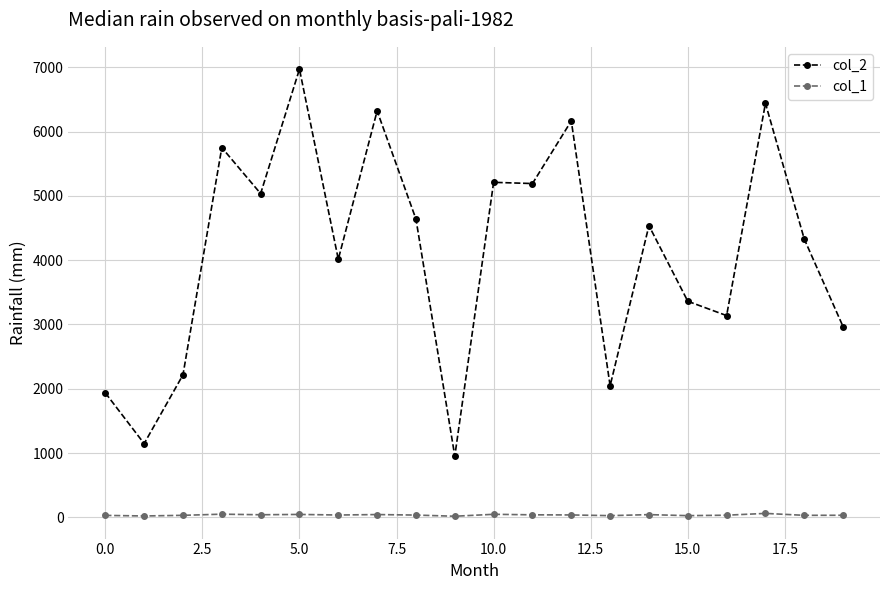

Which series has the largest range (max minus min)?

col_2